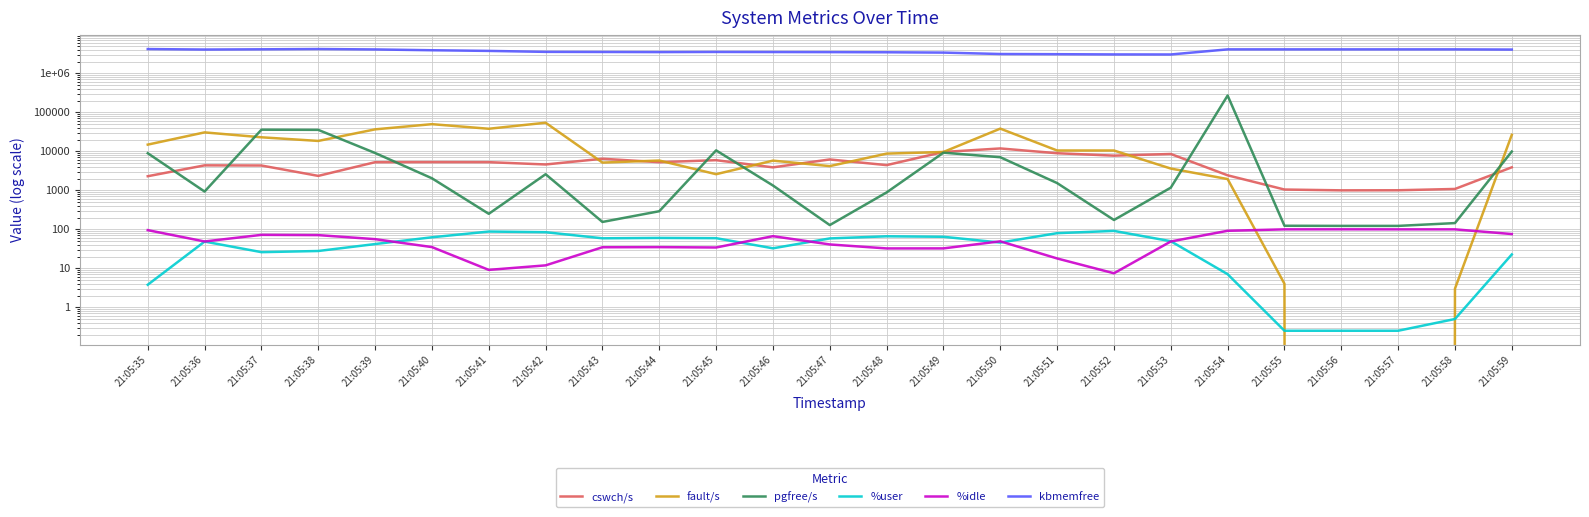

Reading left to right, extract all data points from this chart.

cswch/s: 21:05:35=2290.0	21:05:36=4351.0	21:05:37=4312.0	21:05:38=2335.0	21:05:39=5241.0	21:05:40=5271.0	21:05:41=5256.0	21:05:42=4582.0	21:05:43=6427.0	21:05:44=5243.0	21:05:45=5905.0	21:05:46=3865.0	21:05:47=6167.0	21:05:48=4408.0	21:05:49=9586.0	21:05:50=11808.0	21:05:51=8902.0	21:05:52=7716.0	21:05:53=8518.0	21:05:54=2417.0	21:05:55=1044.0	21:05:56=995.0	21:05:57=1000.0	21:05:58=1080.0	21:05:59=3877.0
fault/s: 21:05:35=14795.0	21:05:36=30475.0	21:05:37=22808.0	21:05:38=18393.0	21:05:39=36442.0	21:05:40=49510.0	21:05:41=37747.0	21:05:42=53873.0	21:05:43=5123.0	21:05:44=5784.0	21:05:45=2582.0	21:05:46=5744.0	21:05:47=4162.0	21:05:48=8702.0	21:05:49=9586.0	21:05:50=38041.0	21:05:51=10459.0	21:05:52=10453.0	21:05:53=3602.0	21:05:54=1937.0	21:05:55=4.0	21:05:56=0.0	21:05:57=0.0	21:05:58=3.0	21:05:59=26353.0
pgfree/s: 21:05:35=8901.0	21:05:36=927.0	21:05:37=35709.0	21:05:38=35363.0	21:05:39=9028.0	21:05:40=2028.0	21:05:41=249.0	21:05:42=2576.0	21:05:43=154.0	21:05:44=290.0	21:05:45=10541.0	21:05:46=1325.0	21:05:47=128.0	21:05:48=880.0	21:05:49=9202.0	21:05:50=7029.0	21:05:51=1529.0	21:05:52=173.0	21:05:53=1165.0	21:05:54=268384.0	21:05:55=123.0	21:05:56=122.0	21:05:57=122.0	21:05:58=144.0	21:05:59=9827.0
%user: 21:05:35=3.8	21:05:36=48.4	21:05:37=25.9	21:05:38=27.7	21:05:39=41.8	21:05:40=62.3	21:05:41=87.4	21:05:42=84.1	21:05:43=58.6	21:05:44=60.0	21:05:45=59.1	21:05:46=32.5	21:05:47=58.2	21:05:48=66.0	21:05:49=64.1	21:05:50=45.6	21:05:51=79.4	21:05:52=90.8	21:05:53=49.4	21:05:54=7.0	21:05:55=0.2	21:05:56=0.2	21:05:57=0.2	21:05:58=0.5	21:05:59=22.6
%idle: 21:05:35=95.0	21:05:36=48.6	21:05:37=71.9	21:05:38=70.8	21:05:39=55.8	21:05:40=34.9	21:05:41=9.1	21:05:42=11.9	21:05:43=34.6	21:05:44=34.8	21:05:45=34.1	21:05:46=66.5	21:05:47=40.8	21:05:48=32.3	21:05:49=32.3	21:05:50=49.1	21:05:51=17.8	21:05:52=7.4	21:05:53=48.6	21:05:54=91.4	21:05:55=99.5	21:05:56=99.8	21:05:57=99.5	21:05:58=99.5	21:05:59=75.4
kbmemfree: 21:05:35=4171288.0	21:05:36=4053664.0	21:05:37=4109868.0	21:05:38=4177884.0	21:05:39=4078696.0	21:05:40=3889152.0	21:05:41=3740628.0	21:05:42=3534052.0	21:05:43=3511140.0	21:05:44=3487816.0	21:05:45=3516220.0	21:05:46=3498332.0	21:05:47=3483172.0	21:05:48=3451428.0	21:05:49=3385272.0	21:05:50=3114688.0	21:05:51=3080132.0	21:05:52=3038912.0	21:05:53=3029544.0	21:05:54=4094216.0	21:05:55=4094568.0	21:05:56=4094568.0	21:05:57=4094568.0	21:05:58=4094568.0	21:05:59=4046428.0